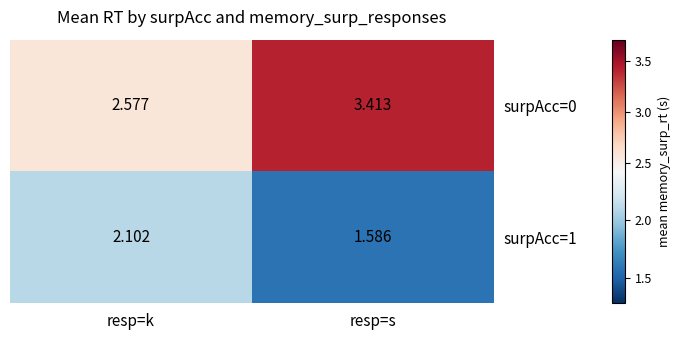

How many data points does each series have?

2